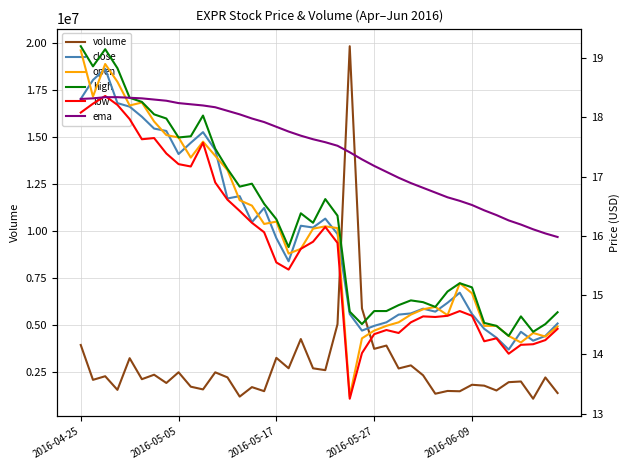

Which series has the largest total across all categories?

volume